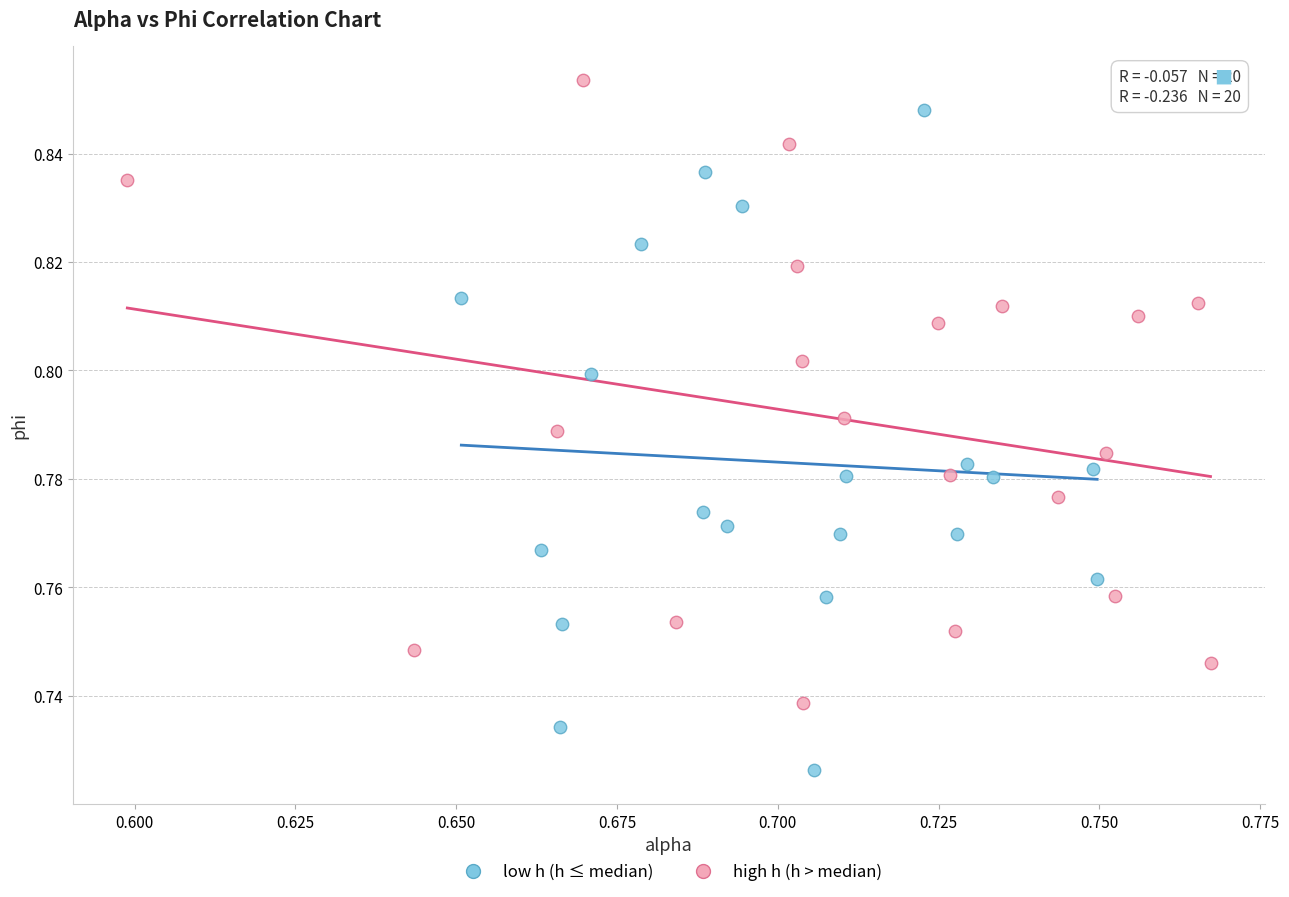

What are all the series names shown in the legend?

low h (h ≤ median), high h (h > median)